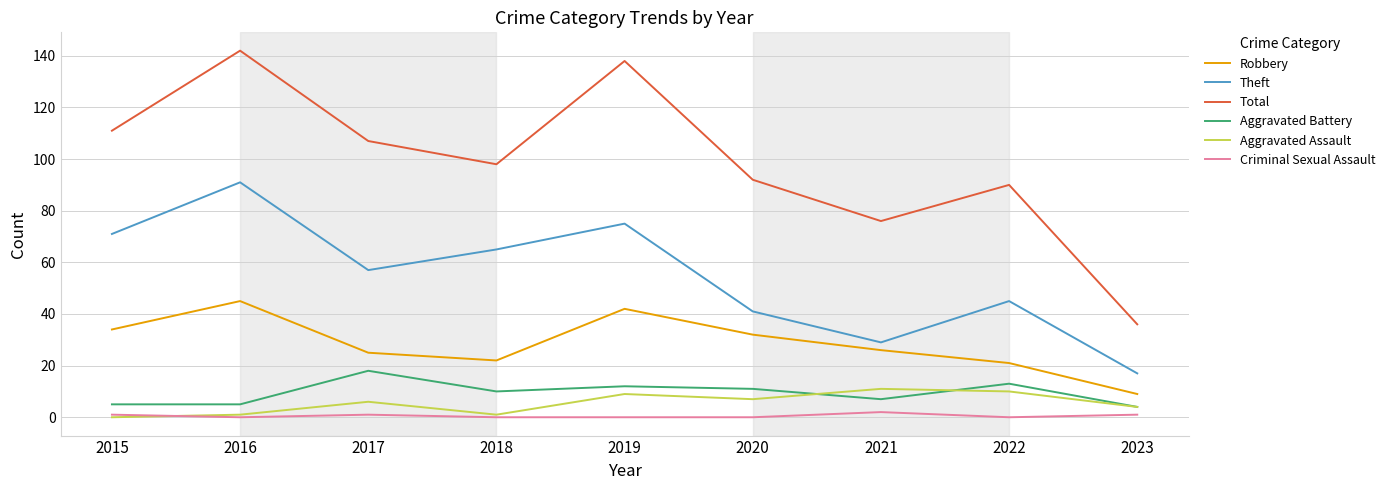

Where is Total nearest to the value 89?

2022